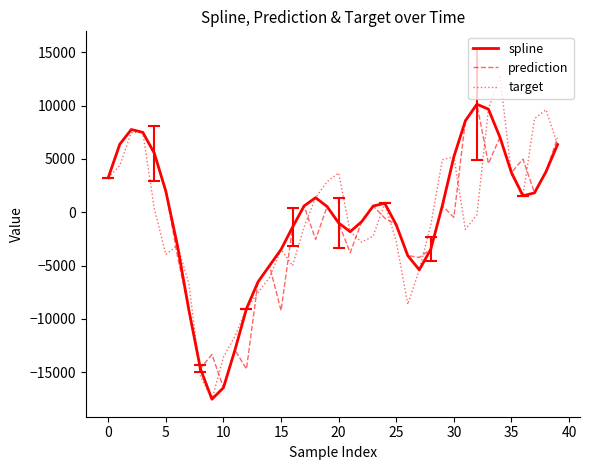

What is the highest value of the prediction series?

10126.2